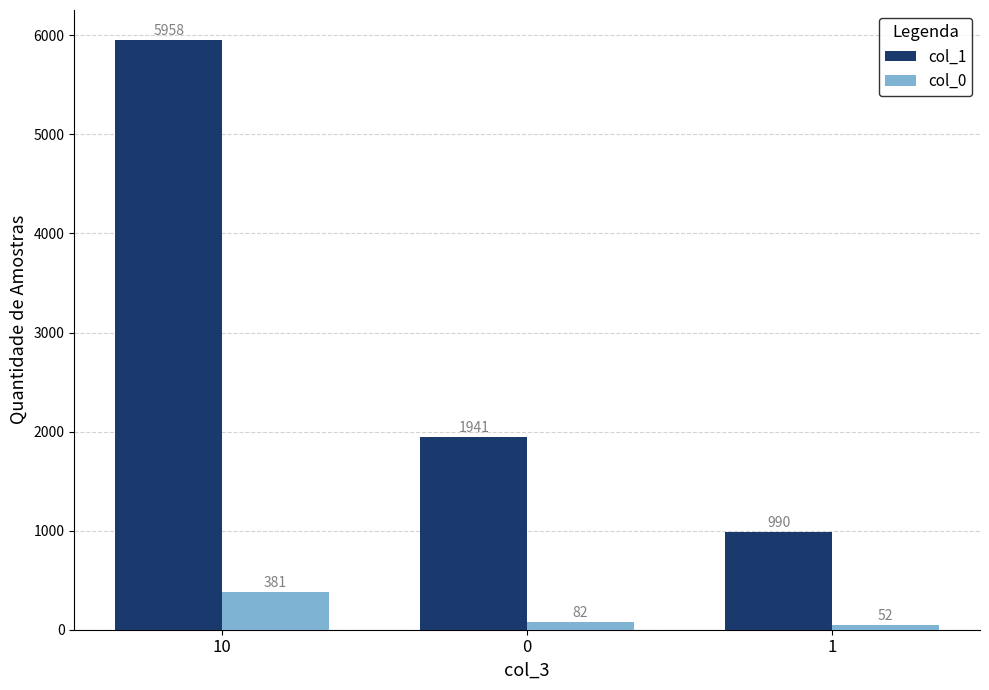

What is the highest value of the col_0 series?

381